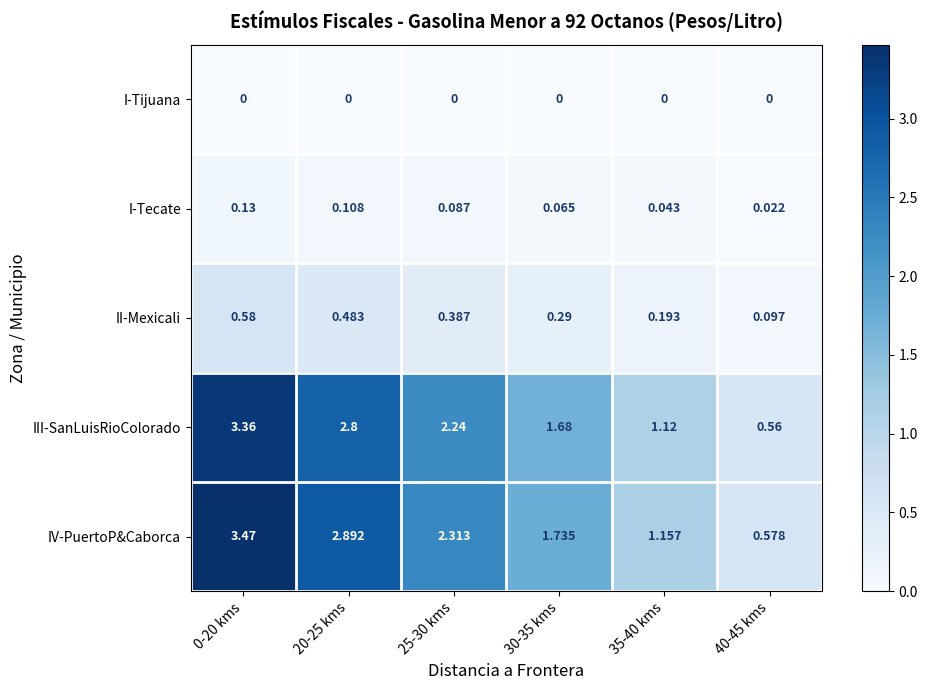

Rank the series at 40-45 kms from highest to lowest value.

IV-PuertoP&Caborca, III-SanLuisRioColorado, II-Mexicali, I-Tecate, I-Tijuana